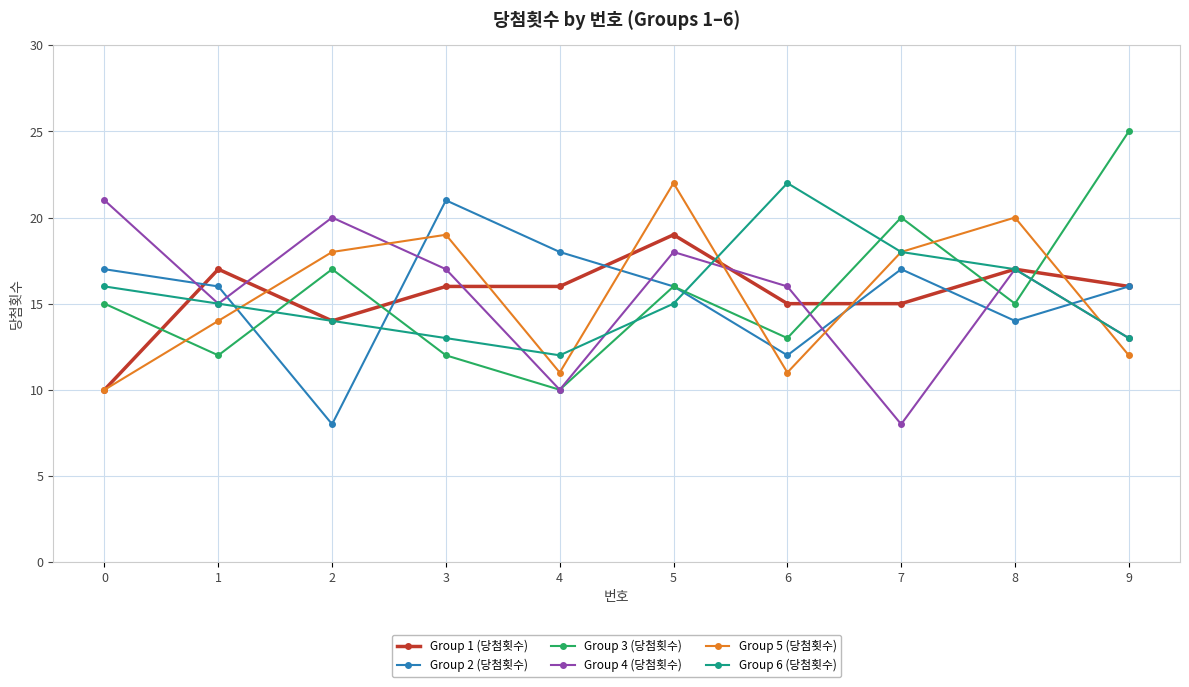

Where is the first local maximum for Group 2 (당첨횟수)?

3